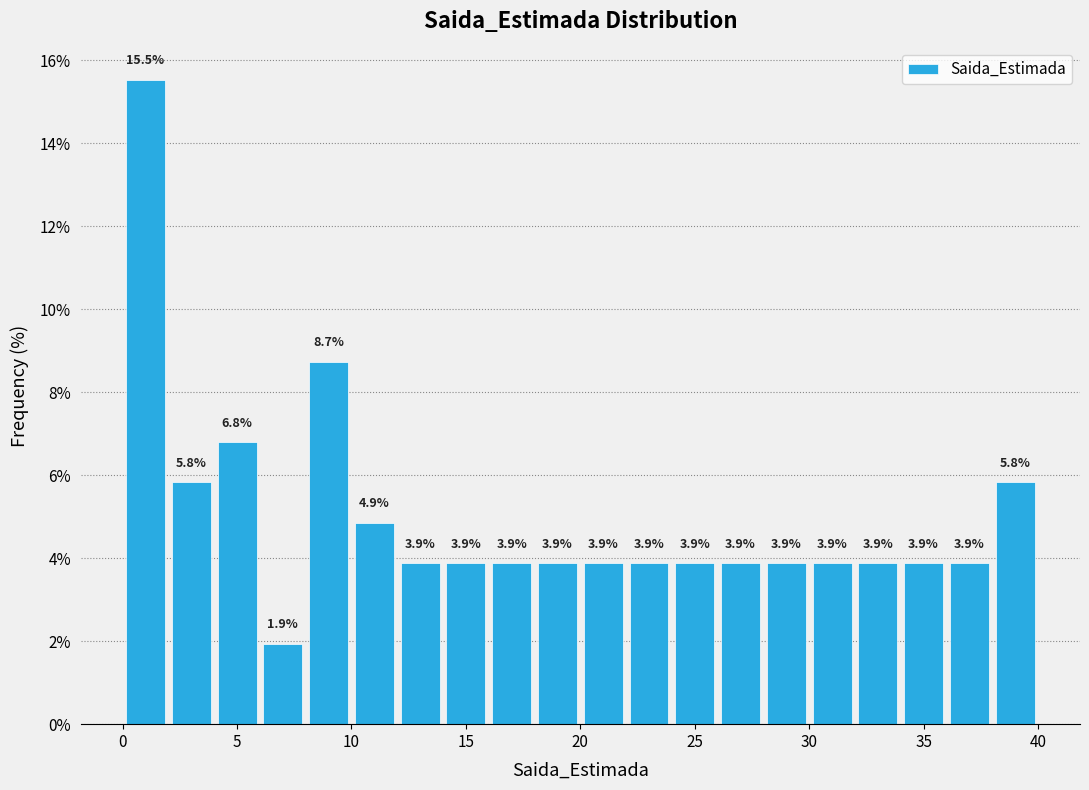

Reading left to right, transcribe this chart: for each bar, give the range it covers on the x-axis and its height.

0 to 2: 15.5
2 to 4: 5.8
4 to 6: 6.8
6 to 8: 1.9
8 to 10: 8.7
10 to 12: 4.9
12 to 14: 3.9
14 to 16: 3.9
16 to 18: 3.9
18 to 20: 3.9
20 to 22: 3.9
22 to 24: 3.9
24 to 26: 3.9
26 to 28: 3.9
28 to 30: 3.9
30 to 32: 3.9
32 to 34: 3.9
34 to 36: 3.9
36 to 38: 3.9
38 to 40: 5.8